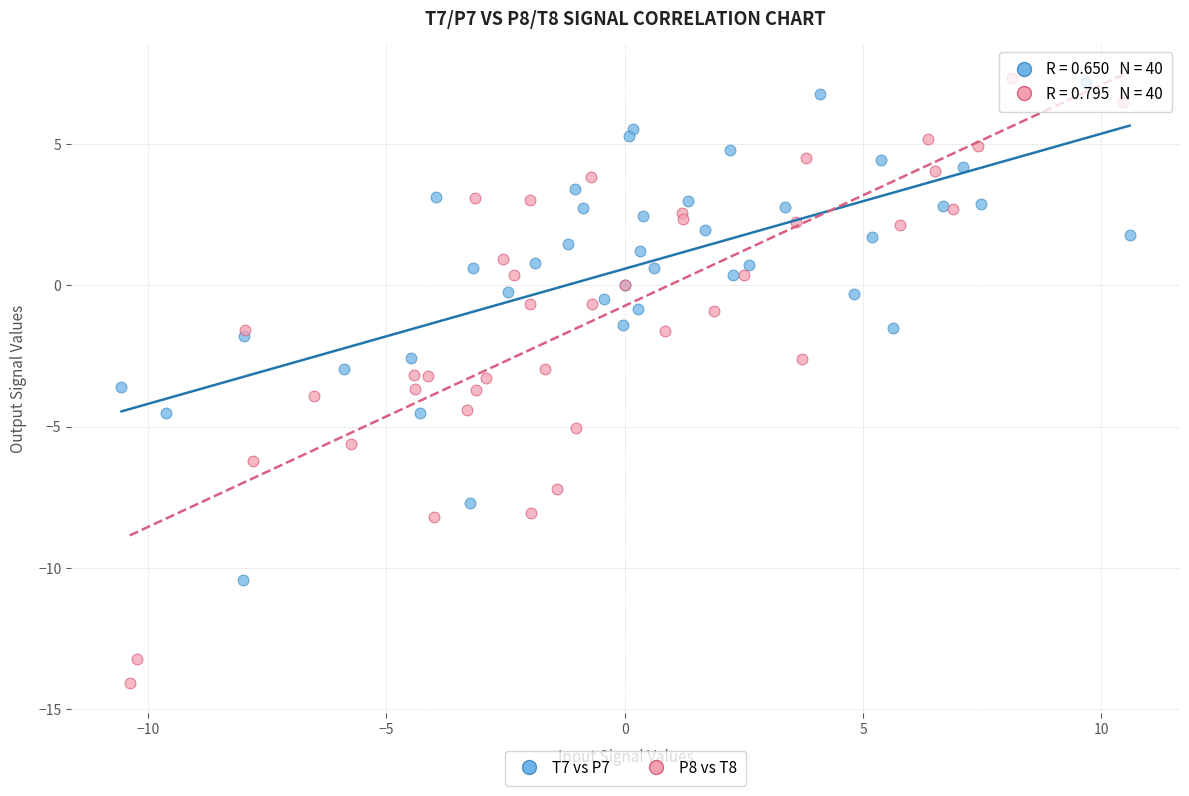

What are all the series names shown in the legend?

T7 vs P7, P8 vs T8